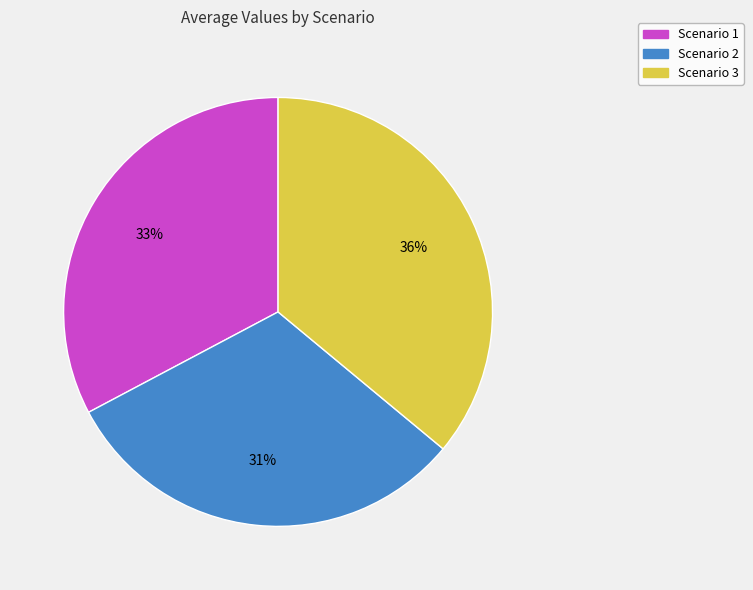

Is it true that Scenario 3 is 36% of the pie?

True